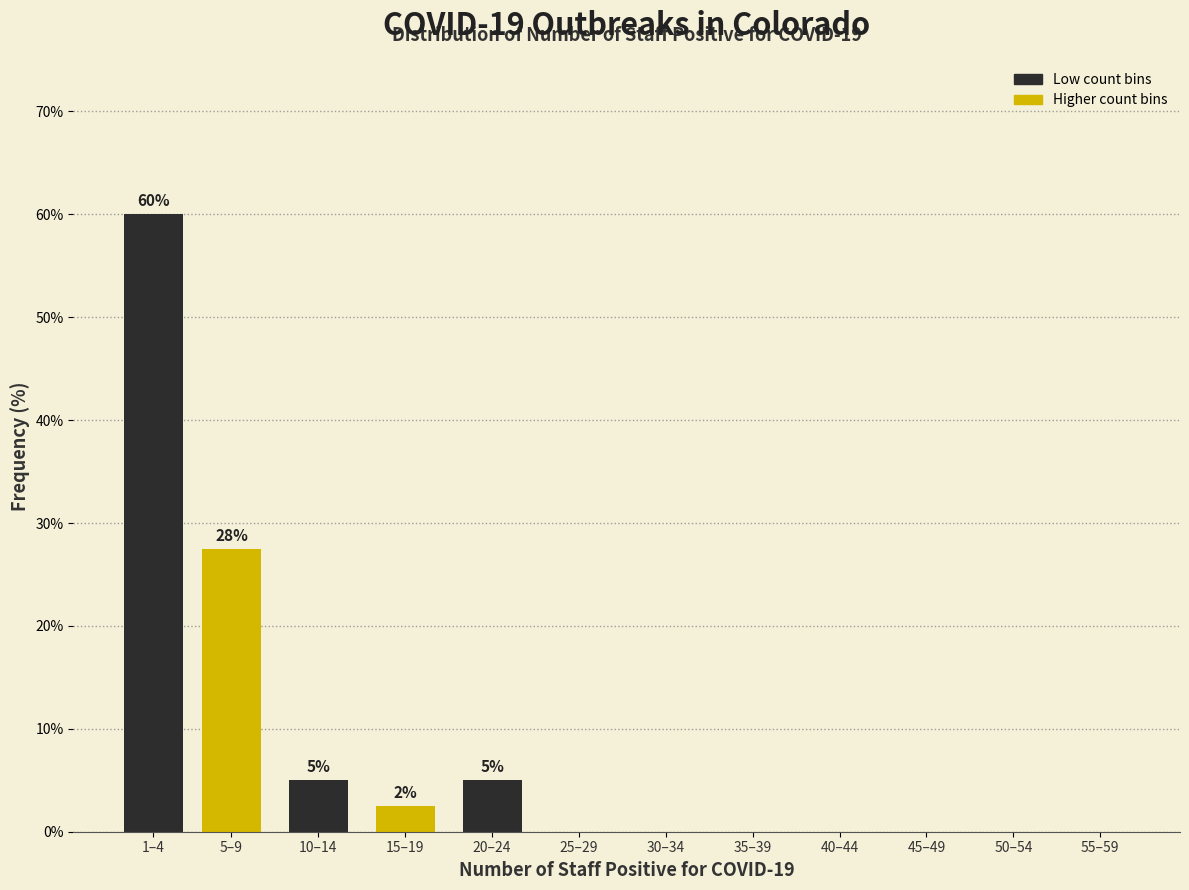

Reading right to left, transcribe all the data shown in this chart.

55–59=0.0	50–54=0.0	45–49=0.0	40–44=0.0	35–39=0.0	30–34=0.0	25–29=0.0	20–24=5.0	15–19=2.5	10–14=5.0	5–9=27.5	1–4=60.0